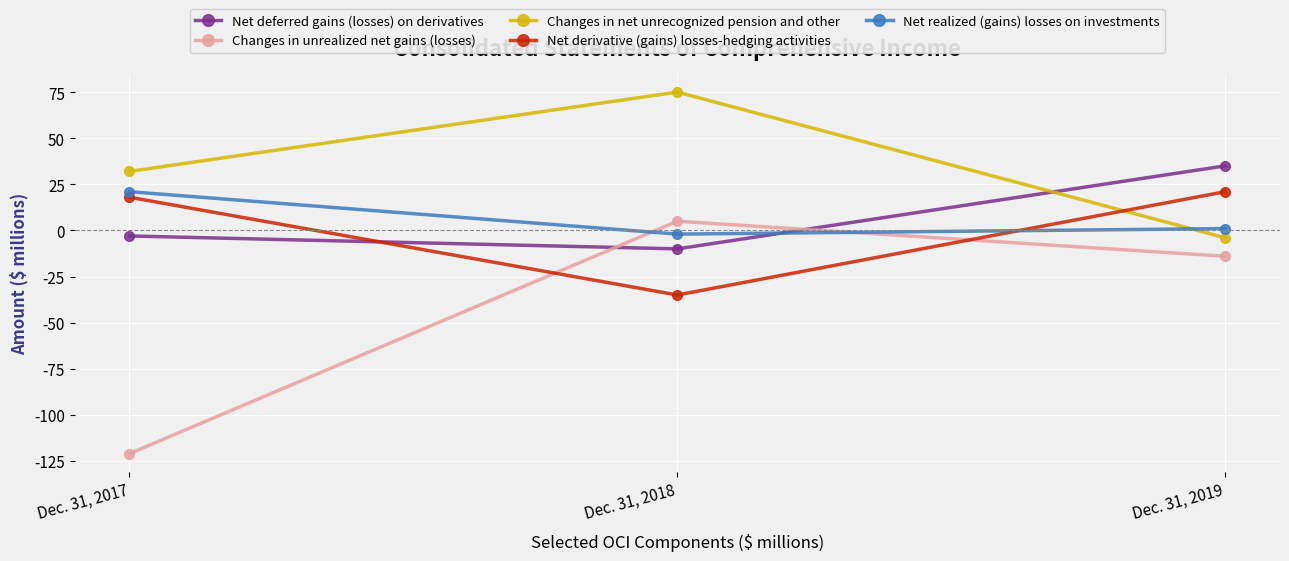

The value of Net deferred gains (losses) on derivatives at Dec. 31, 2018 is -10. True or false?

True